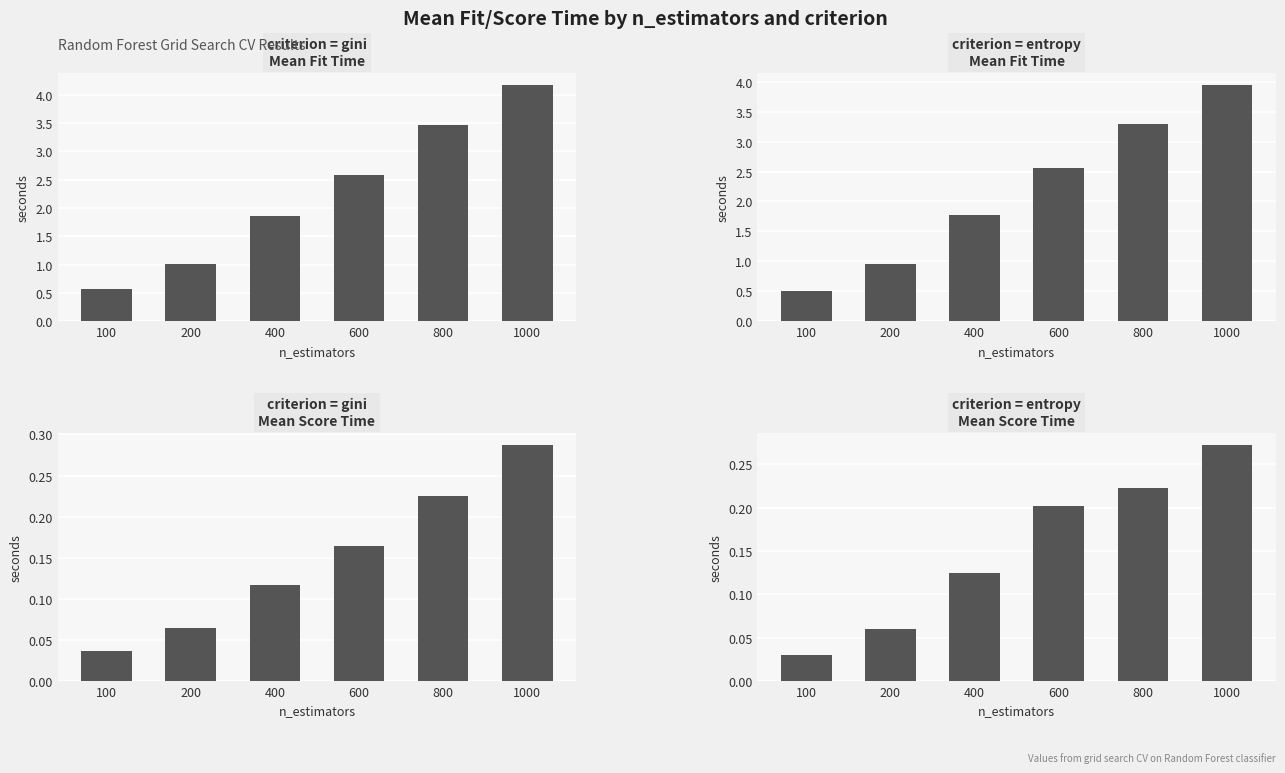

What is the value of the gini – Mean Fit Time bar at the 3rd from the left?

1.9